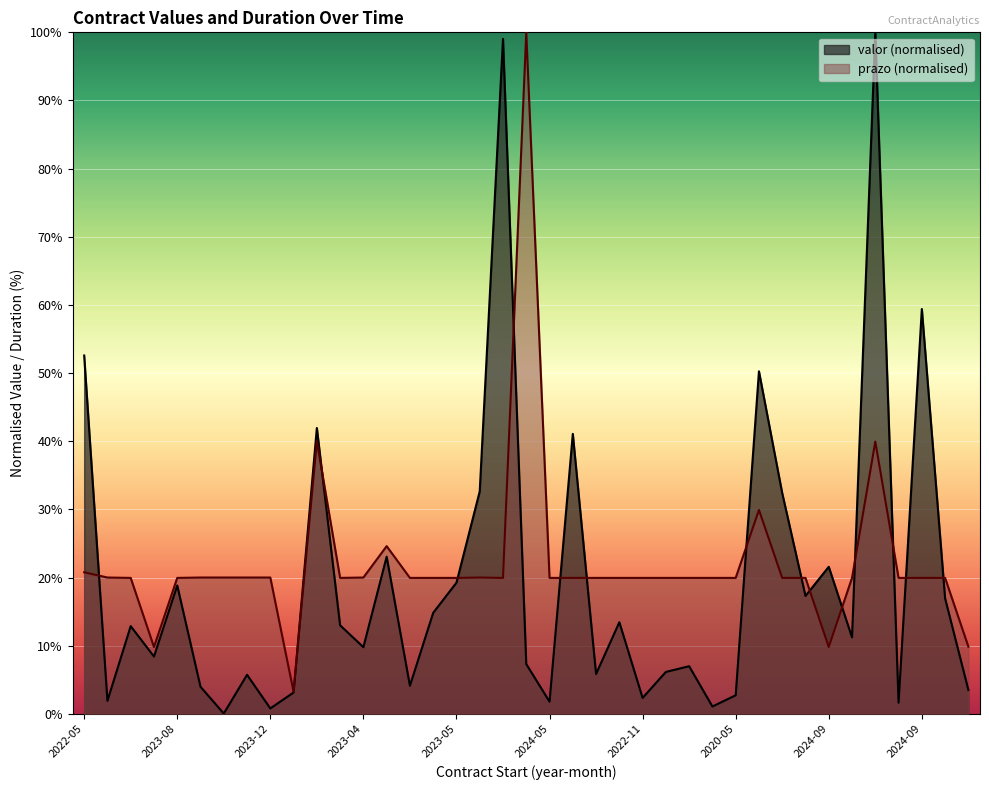

What is the total value across all series at 2024-11?

36.9